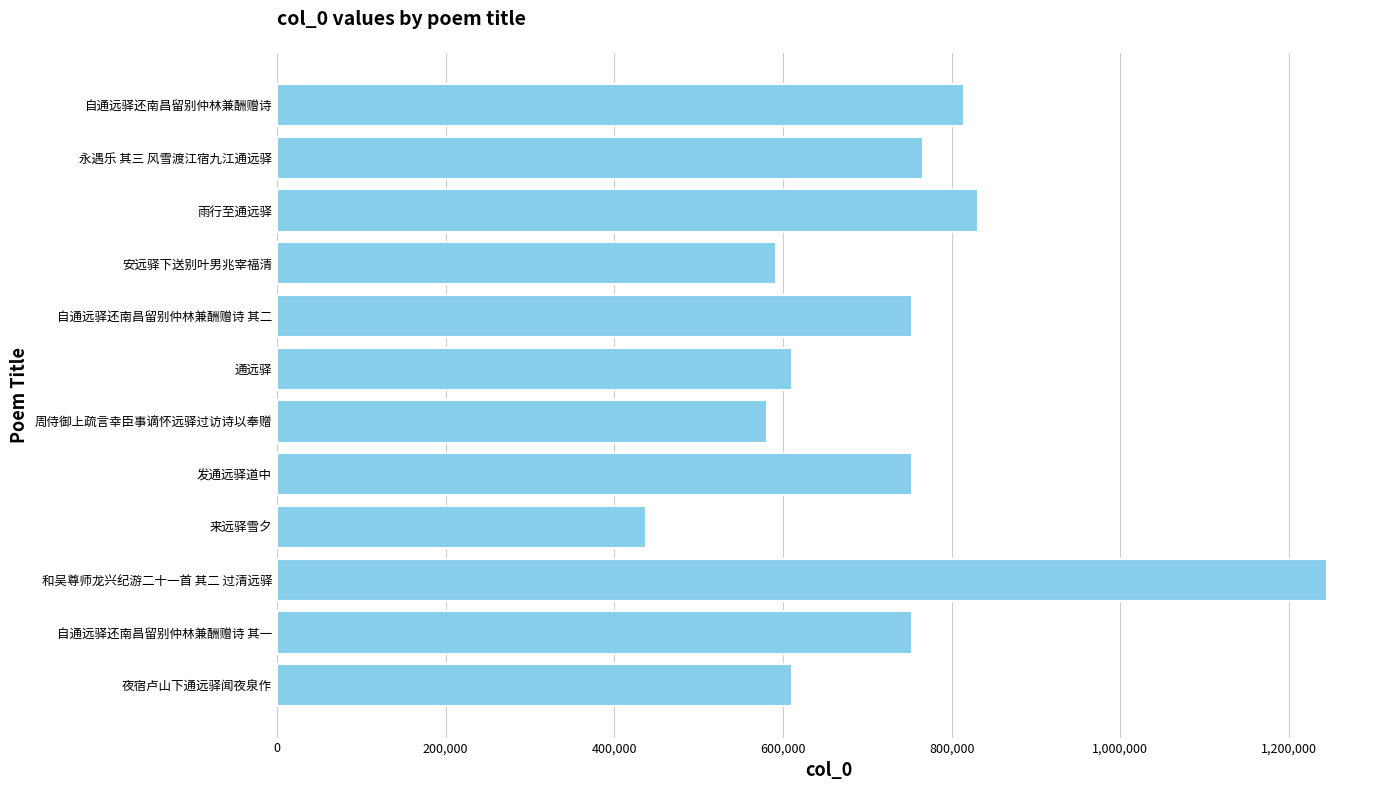

True or false: the data shows 752706 at 自通远驿还南昌留别仲林兼酬赠诗 其二.

True